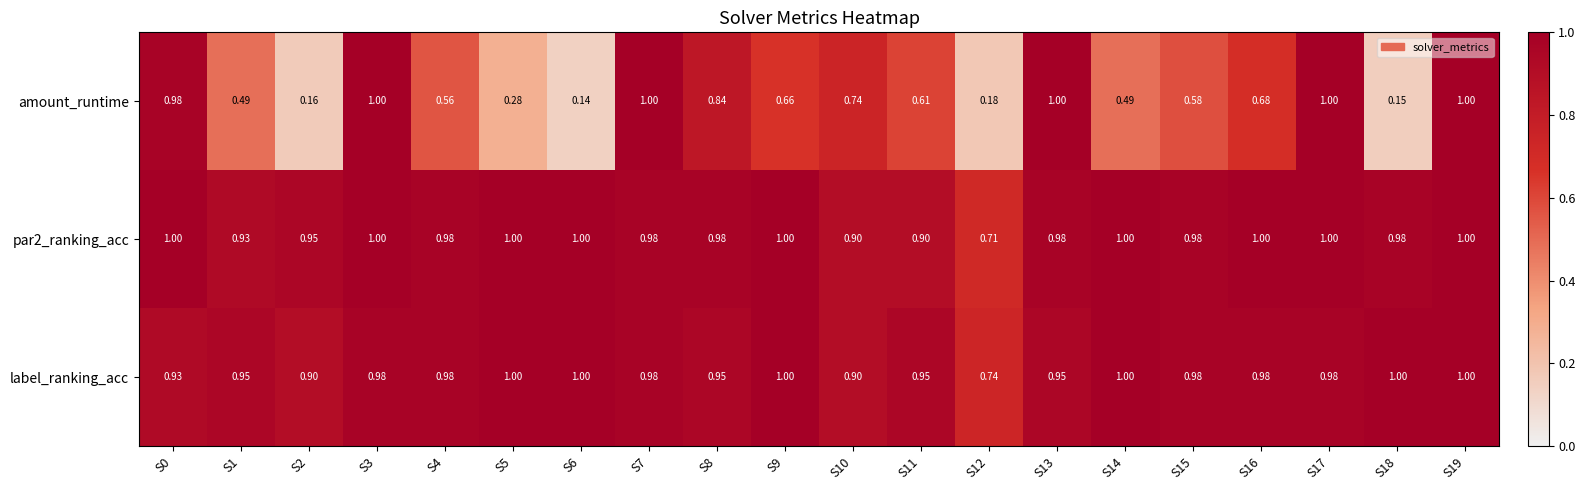

Which series changed the most between S1 and S12?

amount_runtime